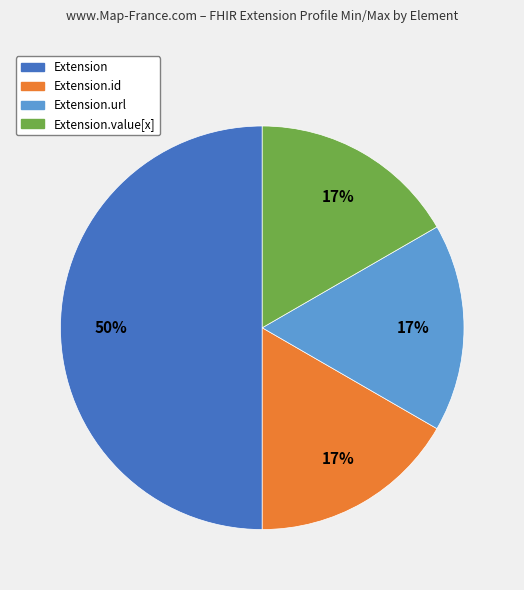

To the nearest percent, what is the average slice percentage?

25%